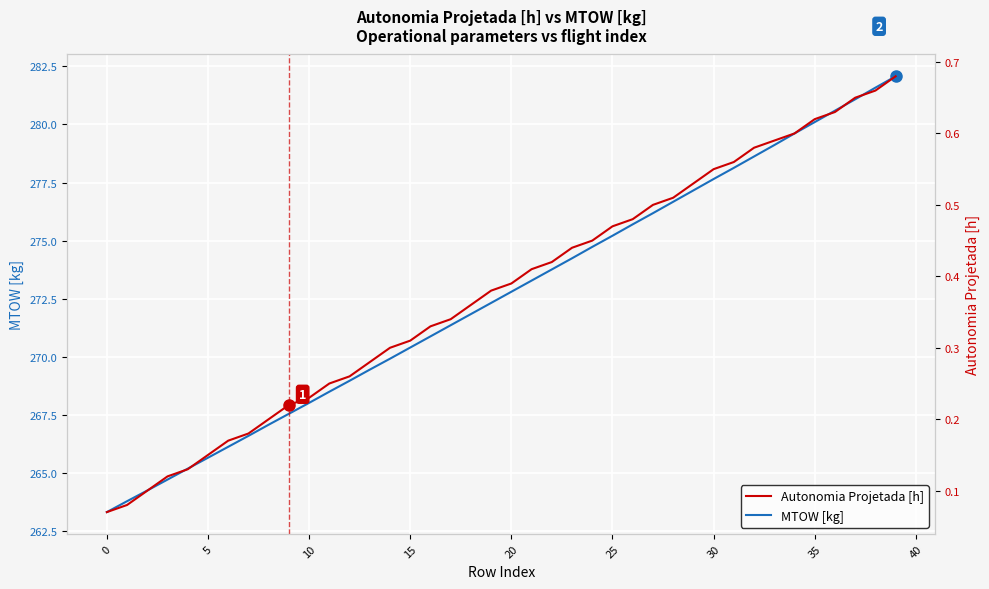

At 36, list the series in order from largest to smallest.

MTOW [kg], Autonomia Projetada [h]